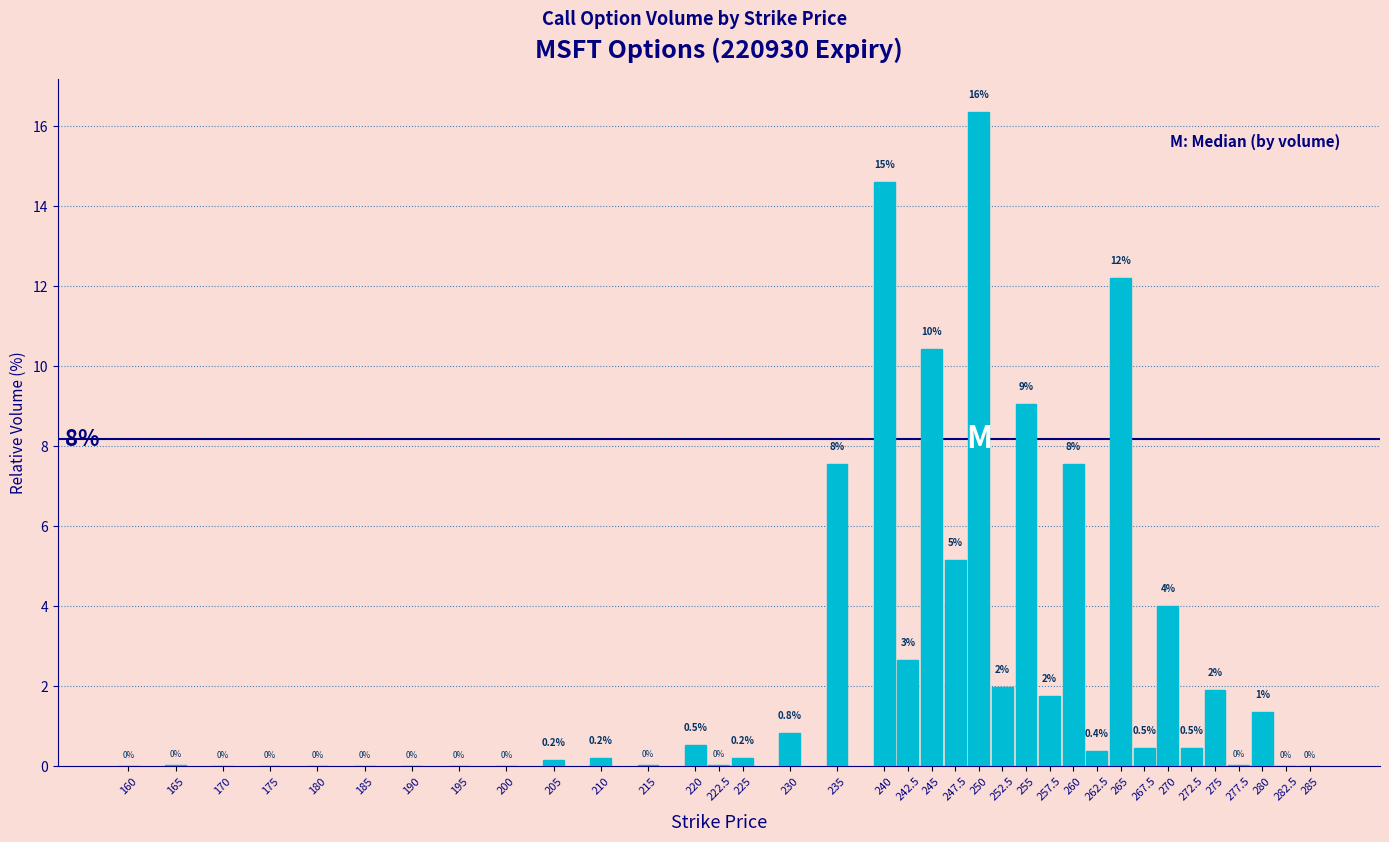

What value does the data have at 235?

7.6